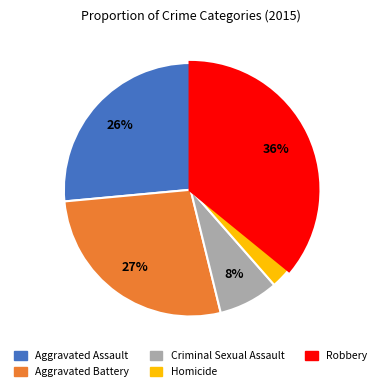

Rank the categories by value from lowest to highest.

Homicide, Criminal Sexual Assault, Aggravated Assault, Aggravated Battery, Robbery